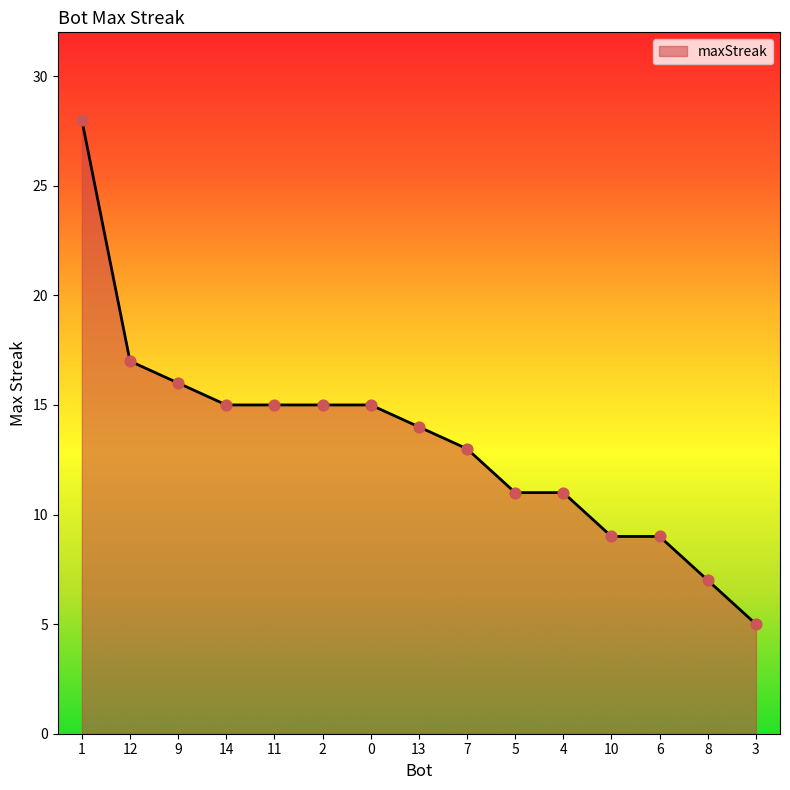

Approximately how many times larger is the value at 1 compared to 8?

4.0